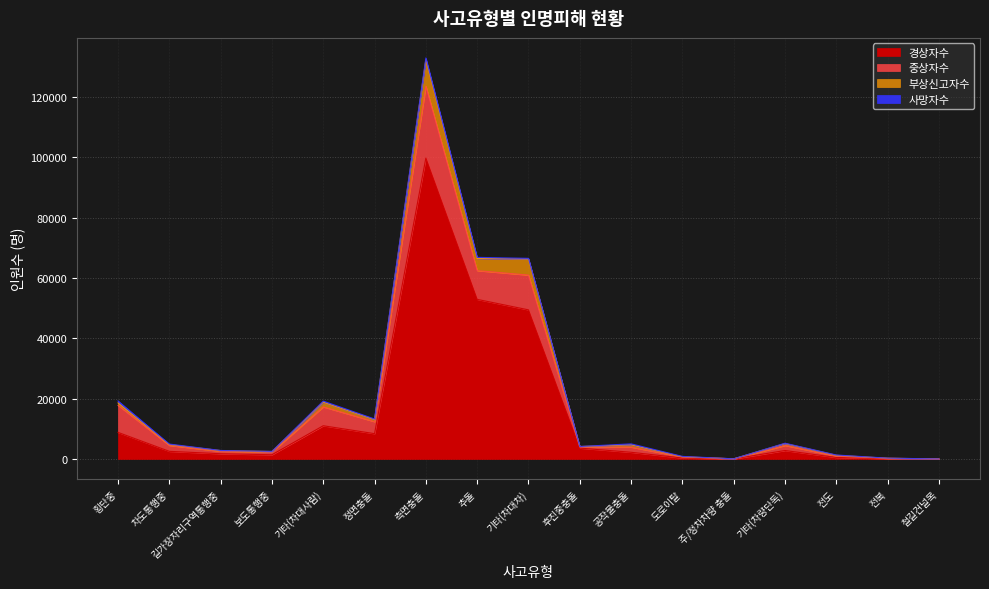

How many interior local valleys does the 부상신고자수 series have?

4